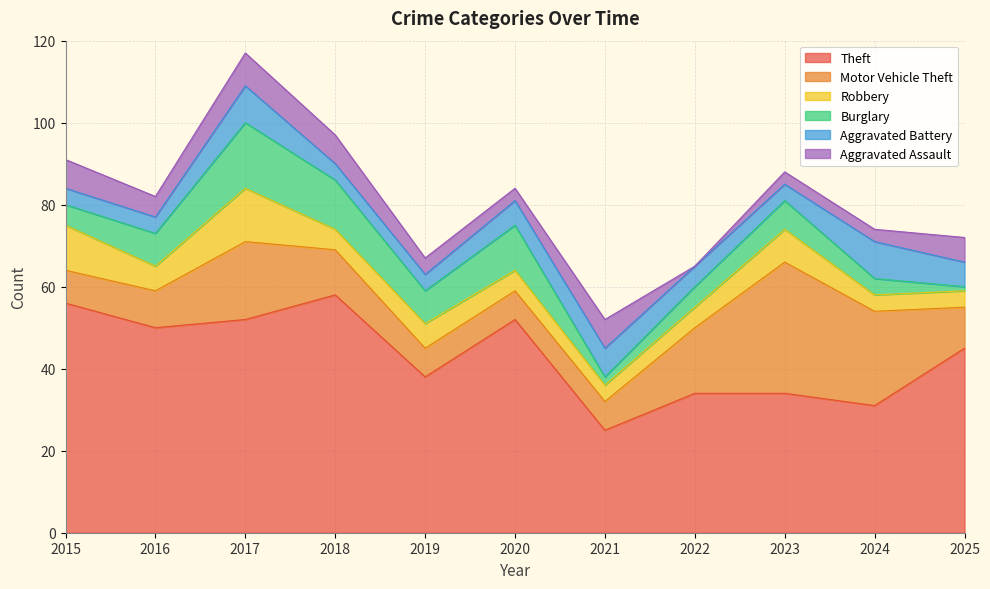

How many data points in Robbery are above 5?

5